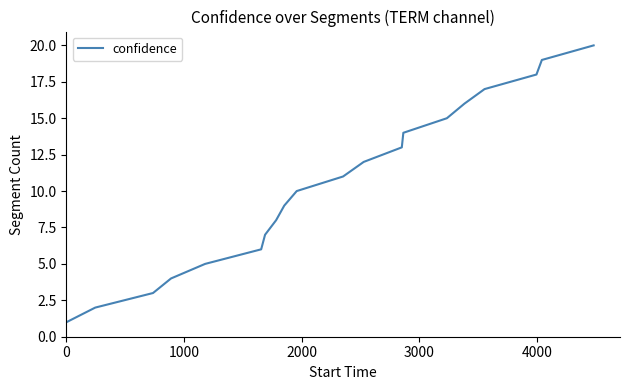

What is the difference between the maximum and minimum values?

19